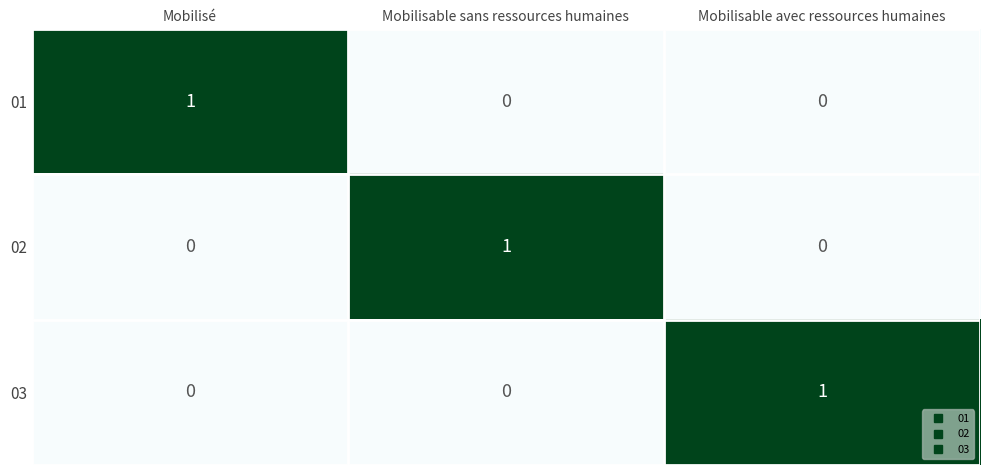

The value of 03 at Mobilisable avec ressources humaines is 2. True or false?

False